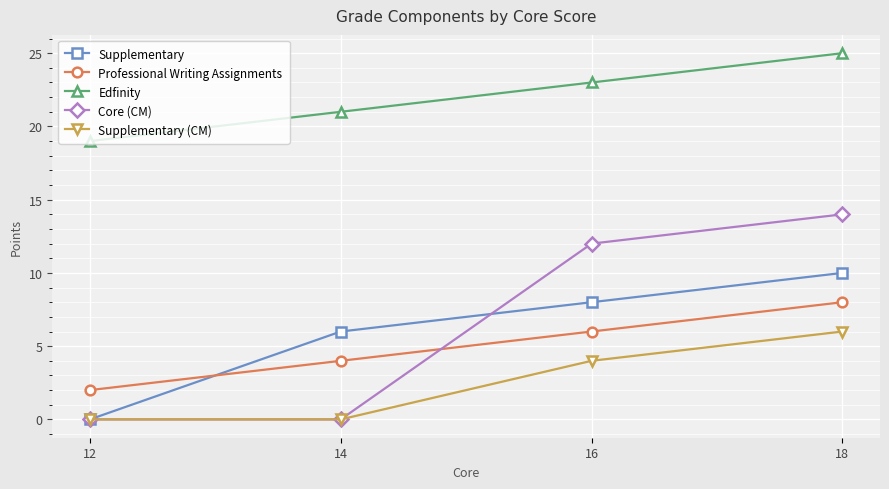

Which series changed the most between 12 and 14?

Supplementary